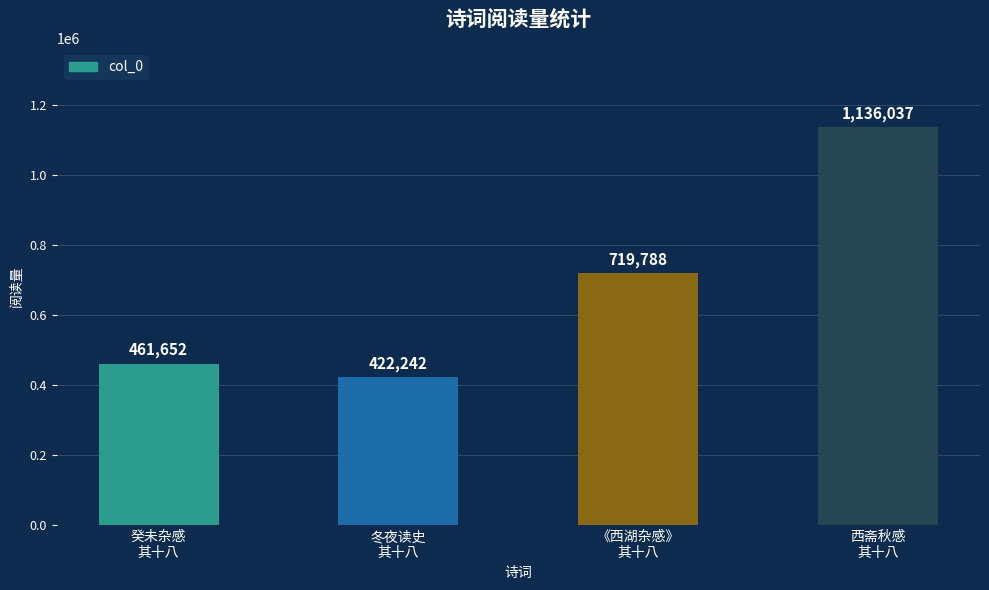

How many categories are shown in the chart?

4